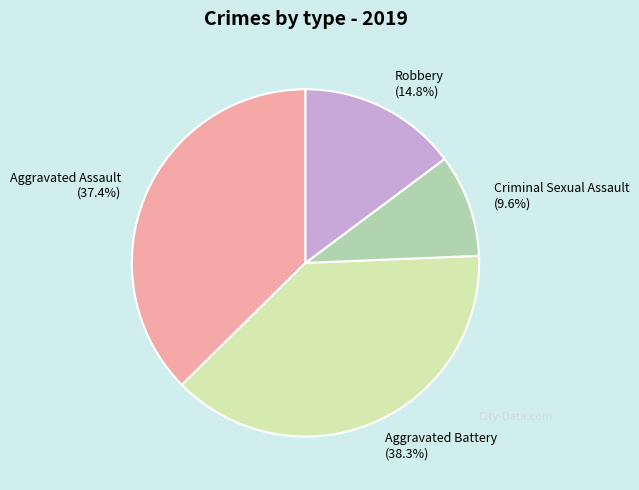

Do Aggravated Assault (37.4%) and Aggravated Battery (38.3%) together represent more than half of the pie?

Yes